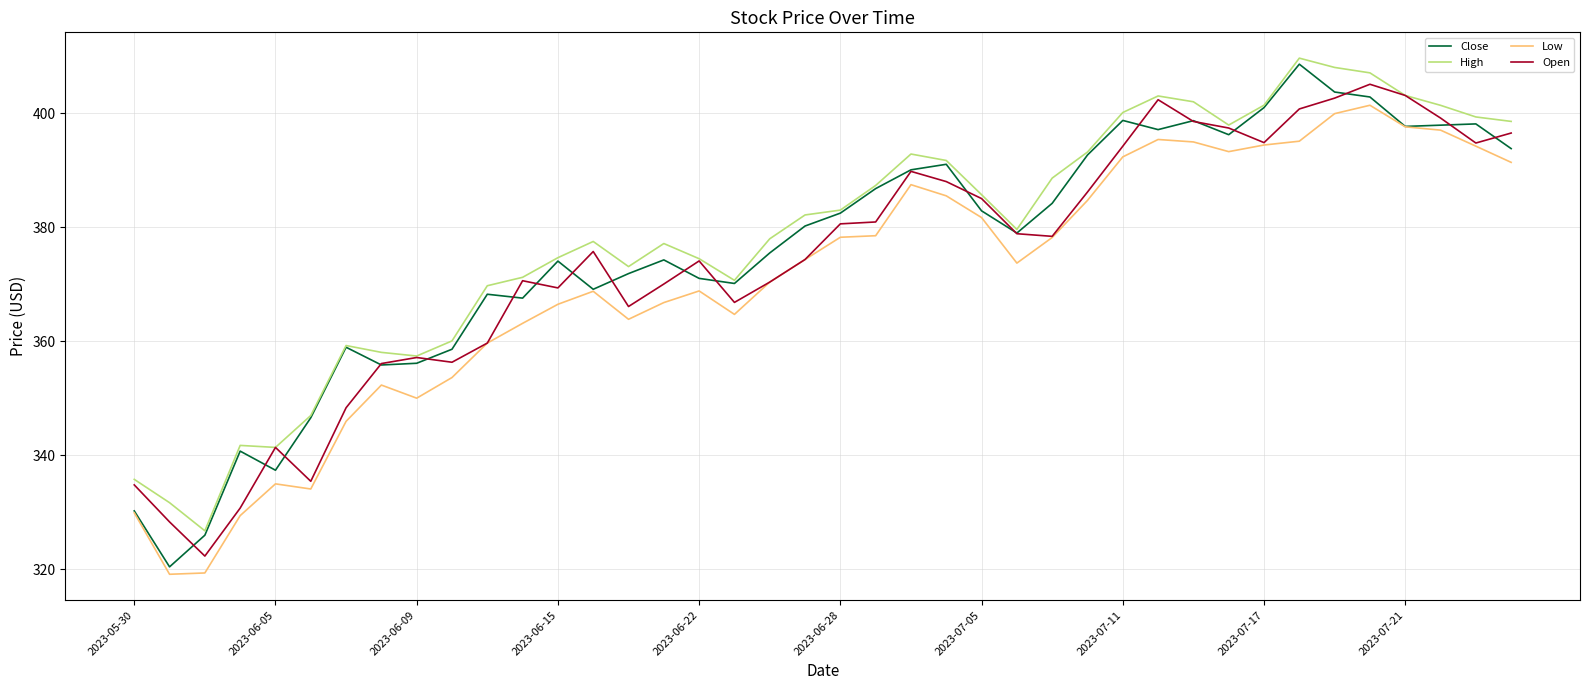

True or false: Close has more than 2 interior local peaks.

True